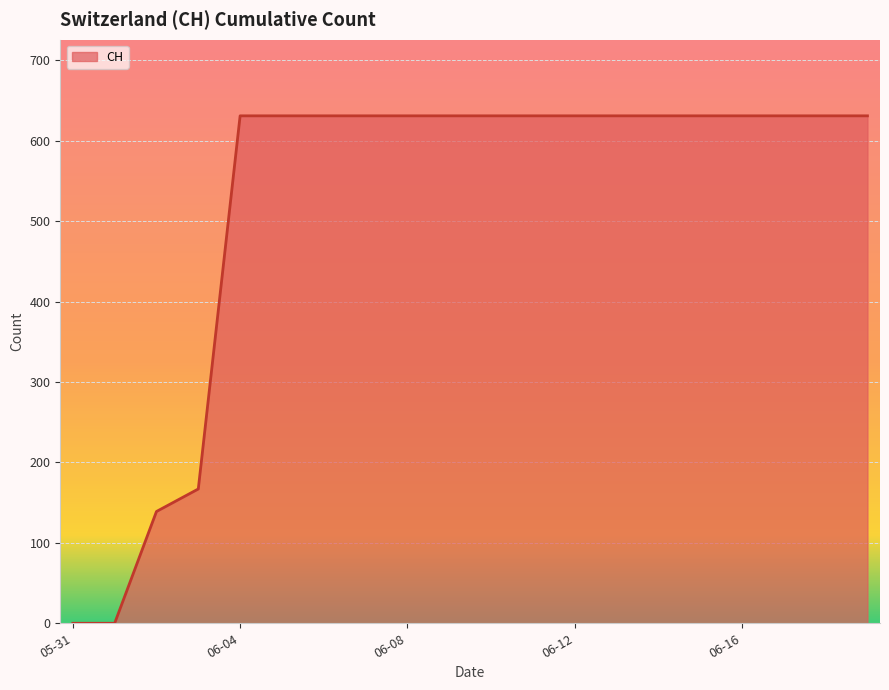

What is the difference between the maximum and minimum values?

631